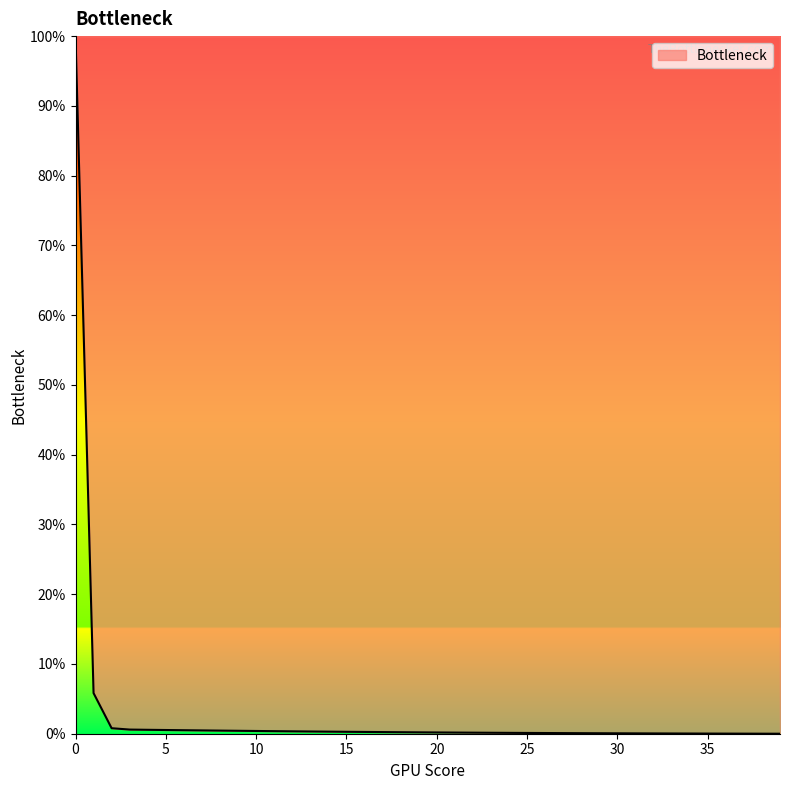

What is the maximum value shown in the chart?

100.0